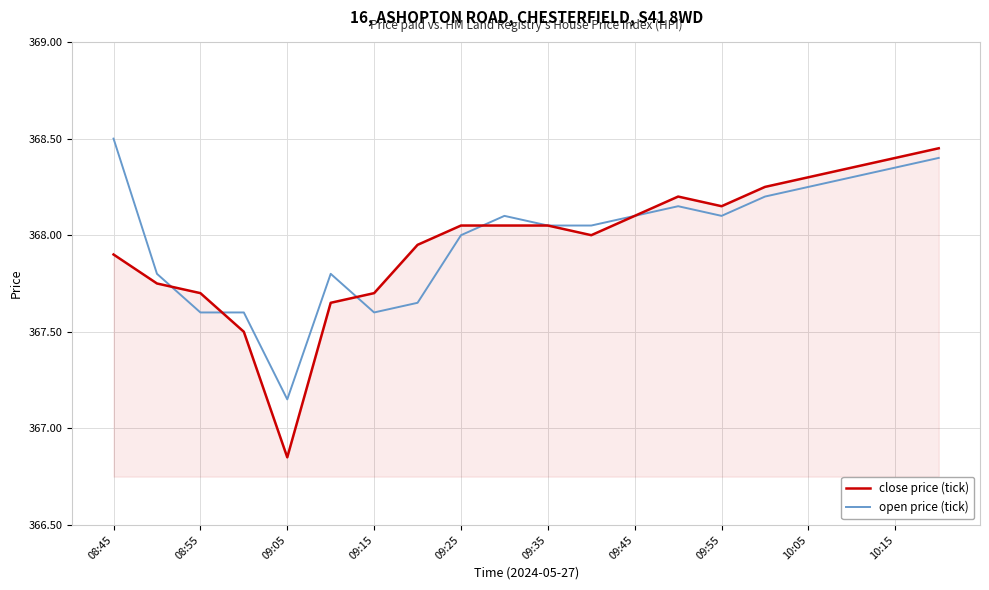

What is the maximum value shown in the chart?

368.5